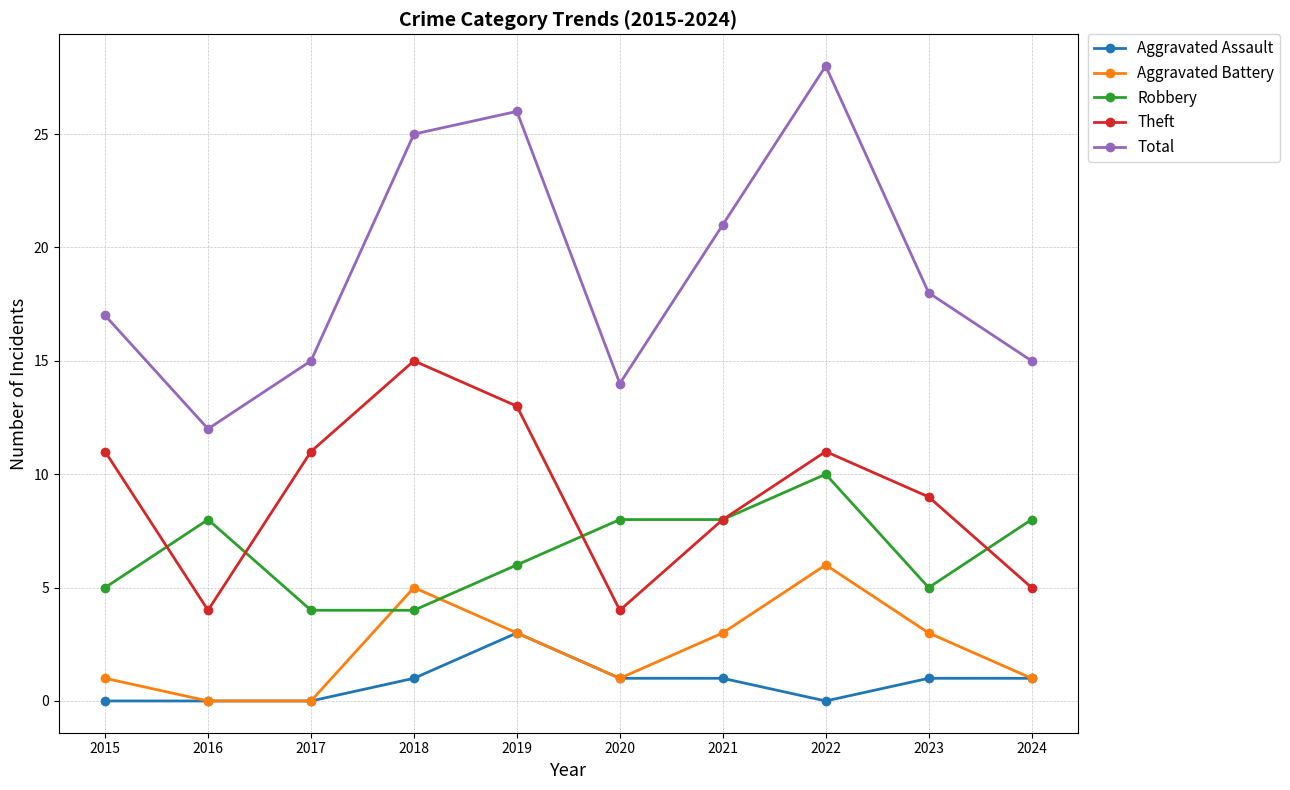

List the series in order of their peak value, lowest first.

Aggravated Assault, Aggravated Battery, Robbery, Theft, Total